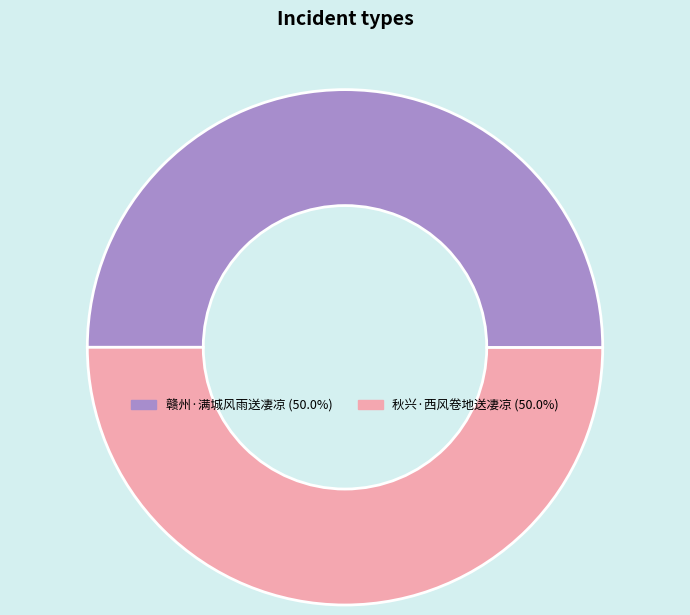

Approximately how many times larger is the value at 秋兴·西风卷地送凄凉 compared to 赣州·满城风雨送凄凉?

1.0